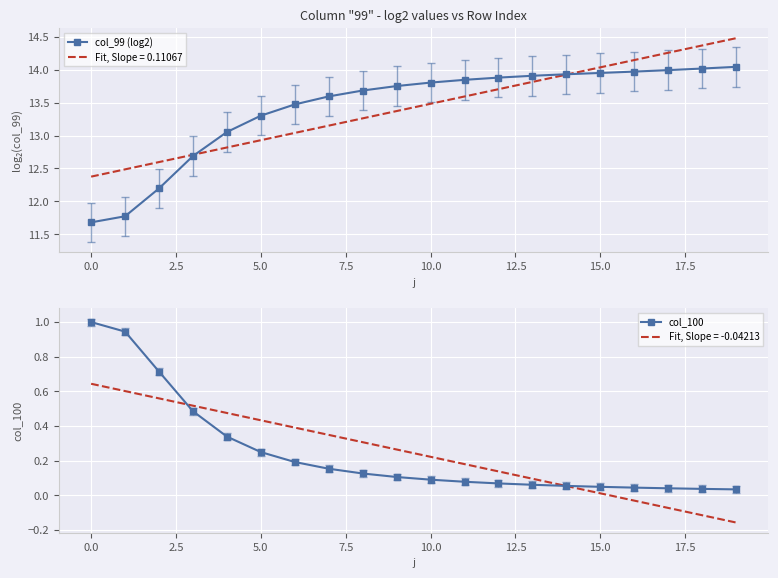

The col_100 series shows 0.0 at 15. True or false?

True